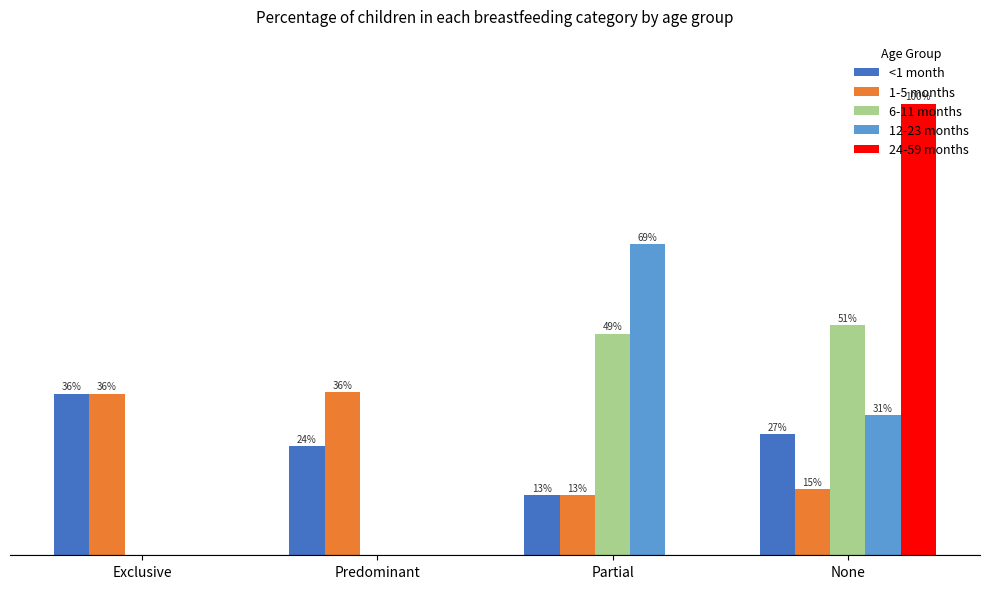

The 12-23 months series shows 0.4 at Partial. True or false?

False